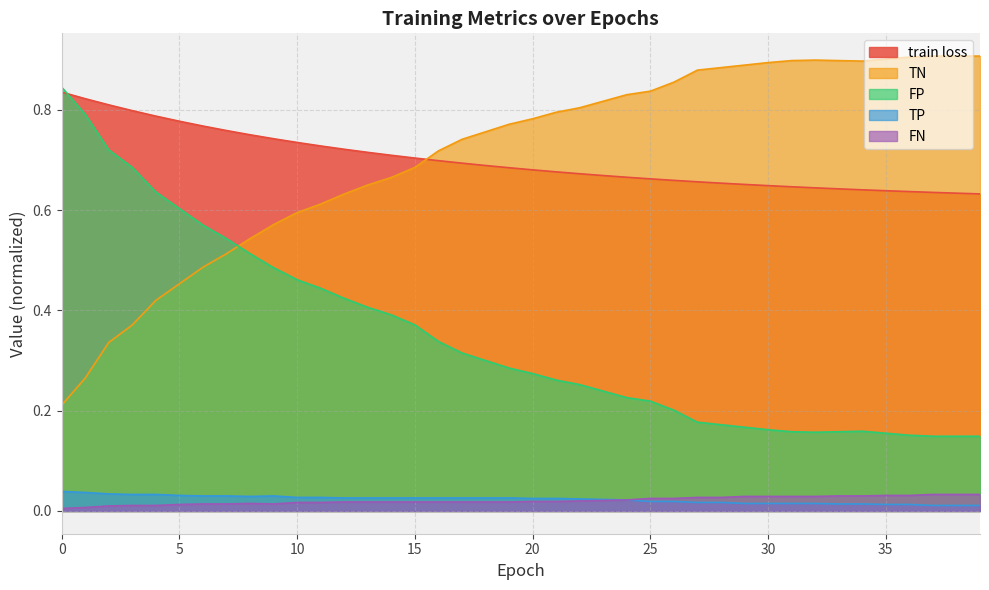

What is the value of the FP point at the 9th from the left?

0.5